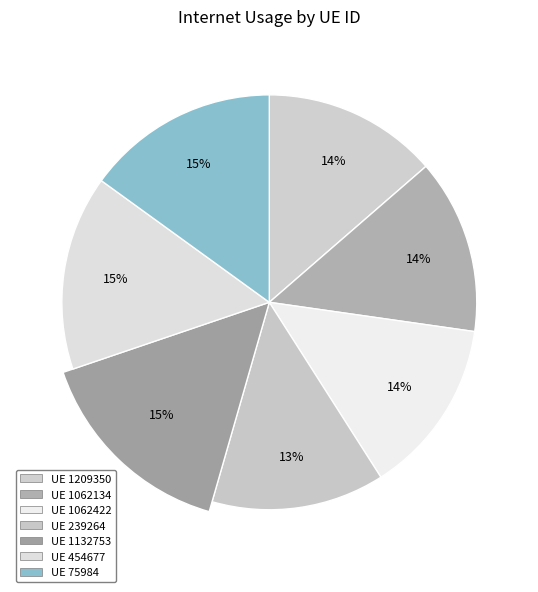

Rank the categories by value from highest to lowest.

1132753, 454677, 75984, 1062422, 1062134, 1209350, 239264